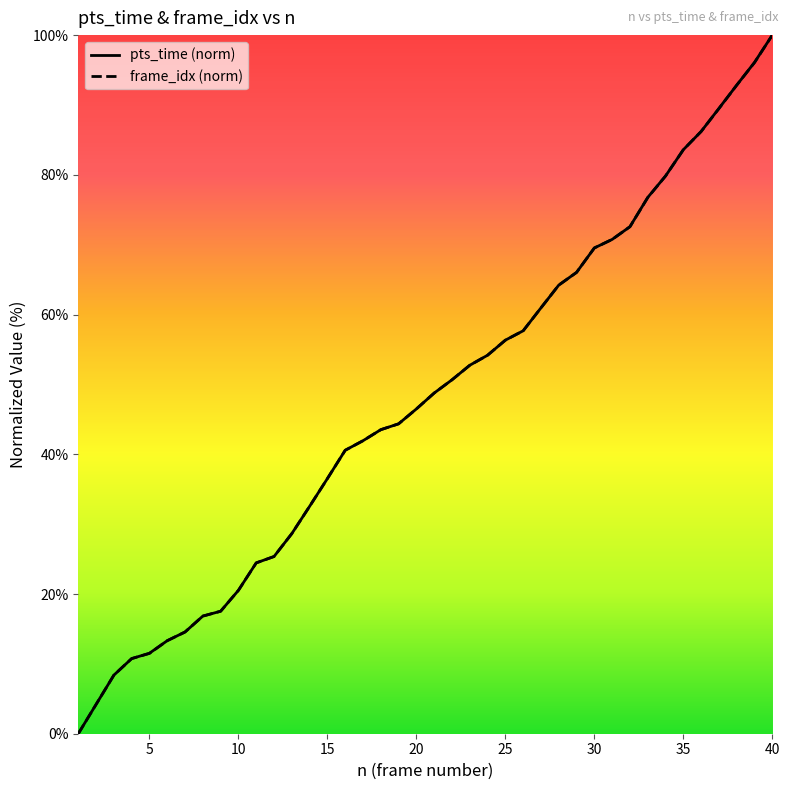

Count the number of data series in this chart.

2